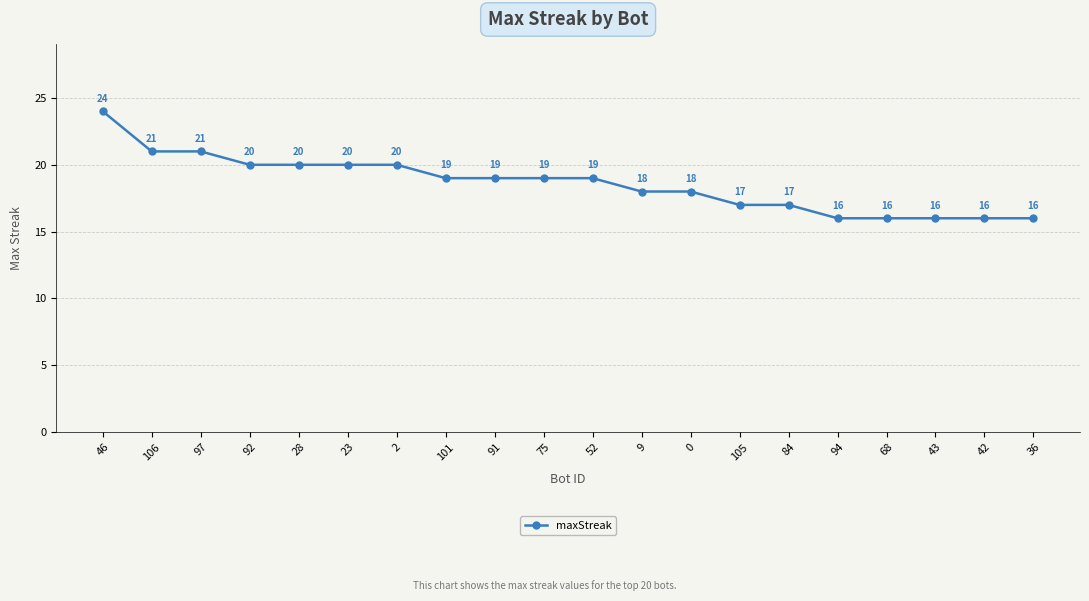

The value at 68 is 6. True or false?

False